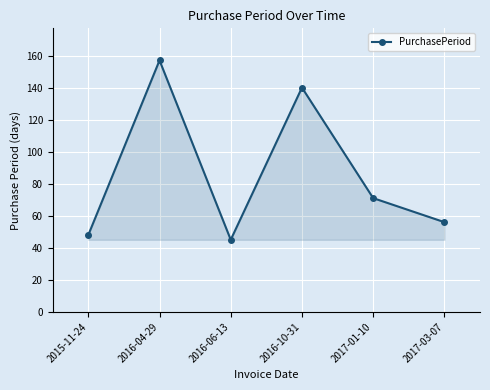

Where is the first local minimum?

2016-06-13